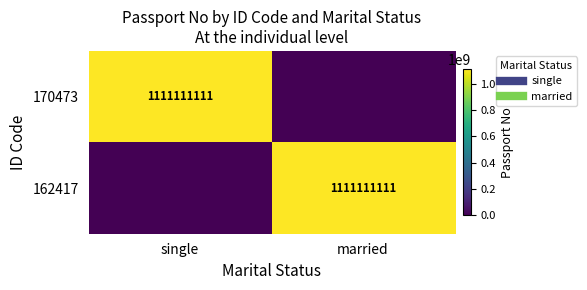

Which has a higher value, single or married?

single